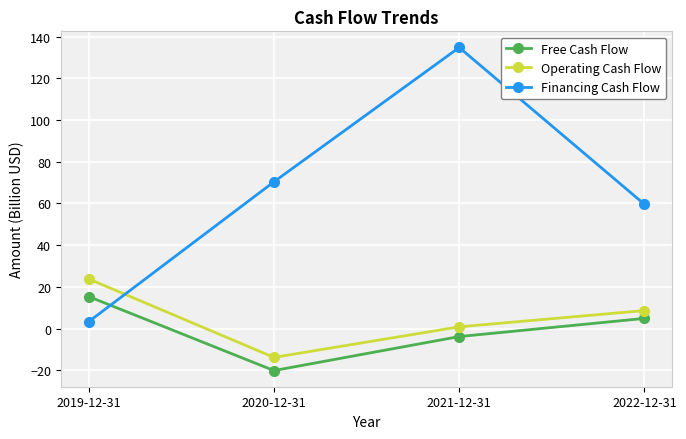

Is this an area chart (filled region under the line)?

No